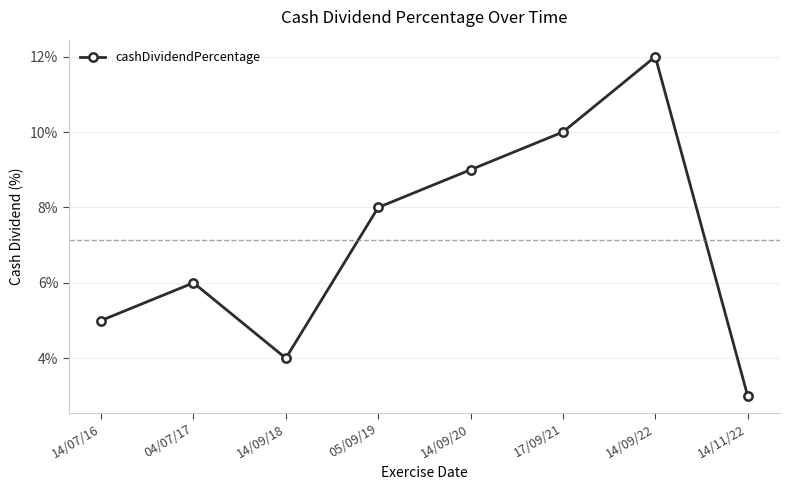

What is the value of the 1st point from the left?

0.1